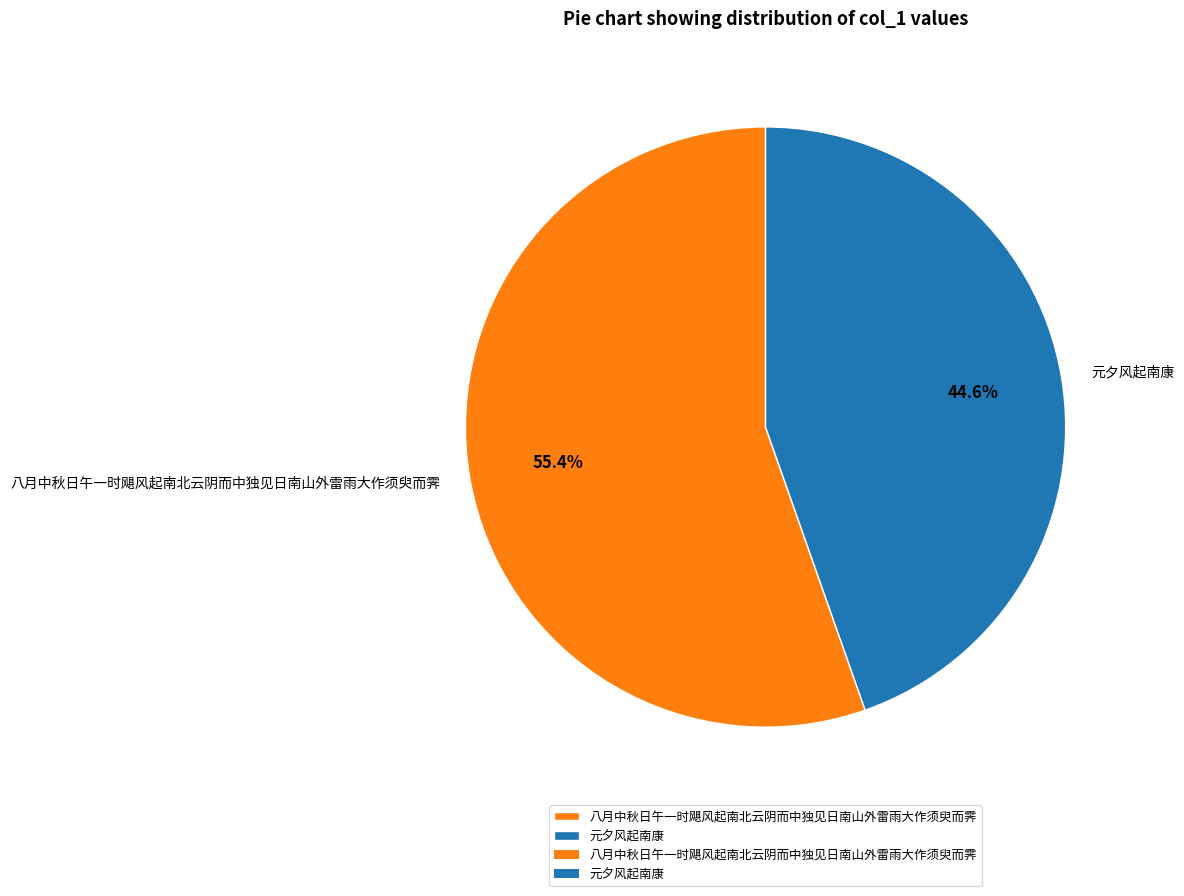

Is there a majority slice in this chart?

Yes